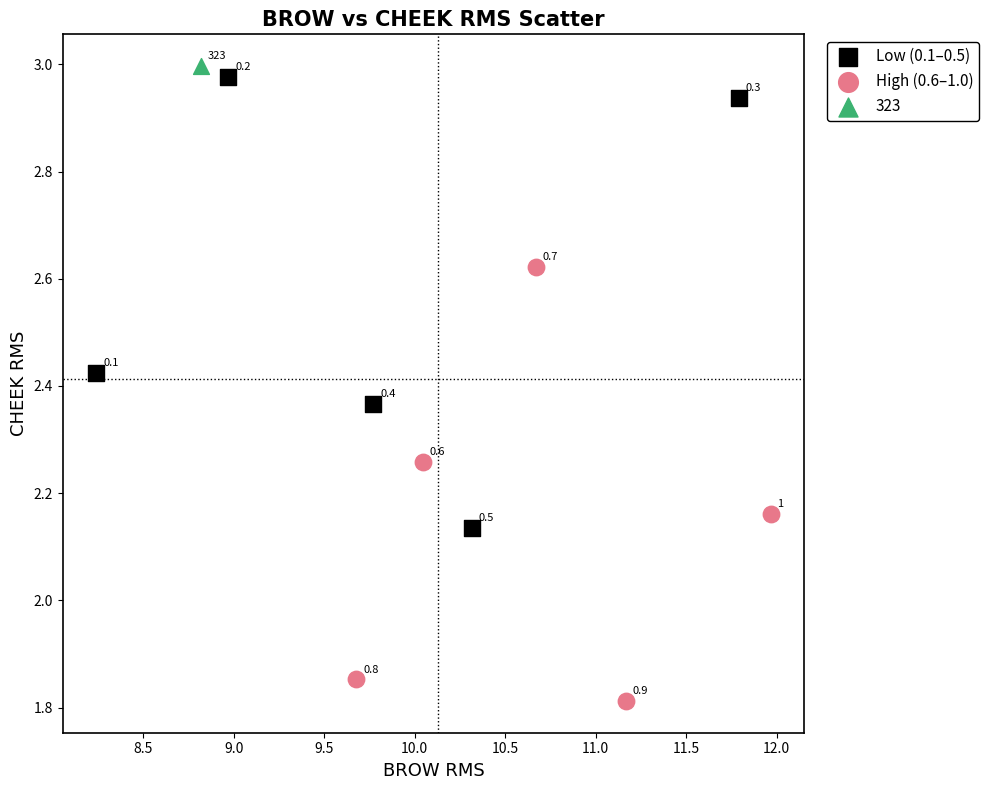

What are all the series names shown in the legend?

Low (0.1–0.5), High (0.6–1.0), 323